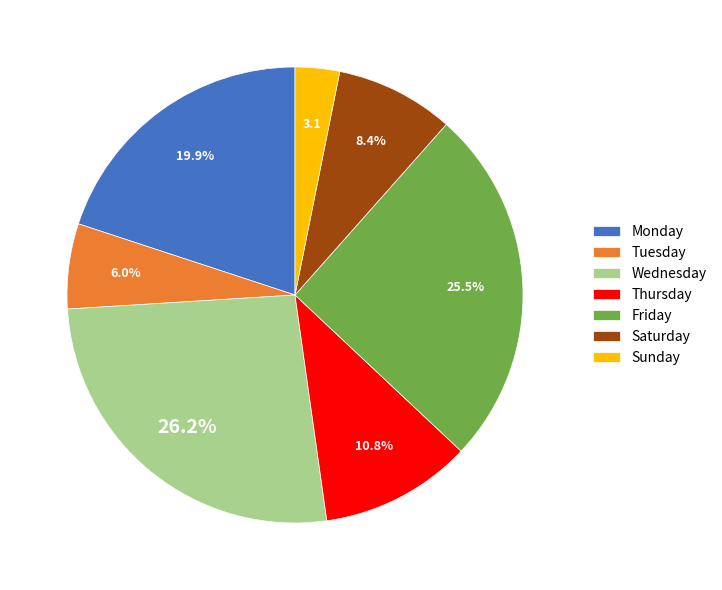

What portion of the pie excludes Saturday?

91.6%